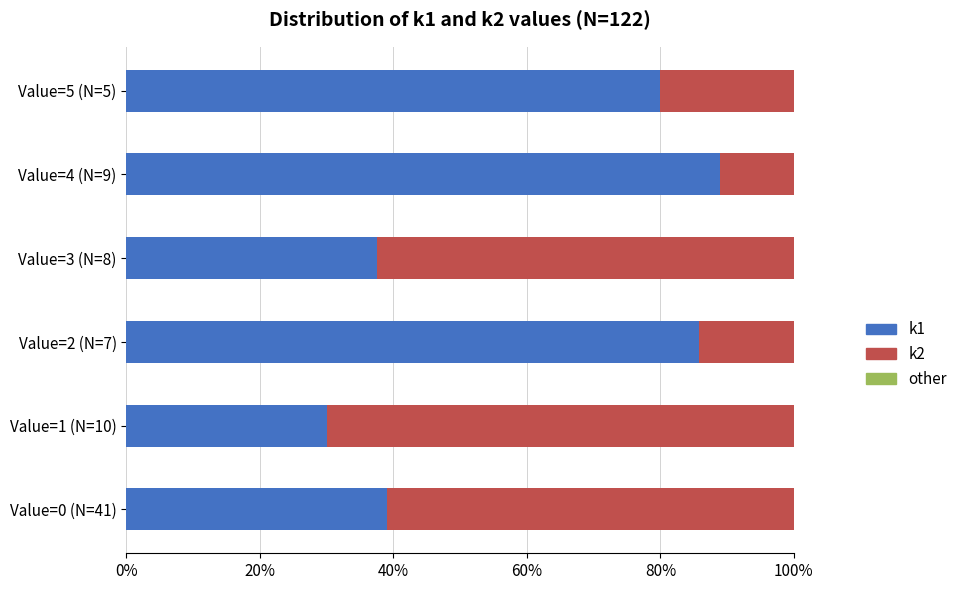

What is the highest value of the k1 series?

88.9